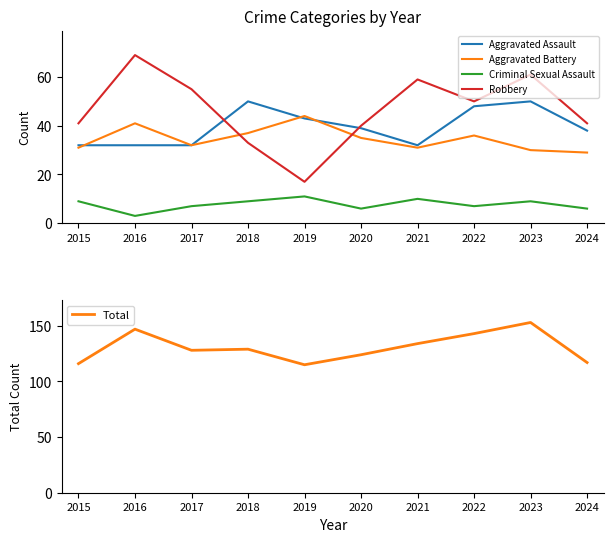

Between 2023 and 2019, which is larger?

2023